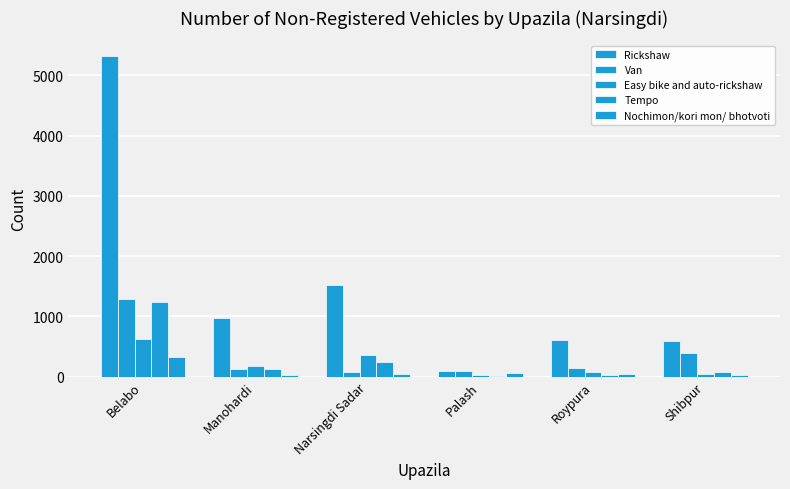

At how many categories does at least one series exceed 4083?

1